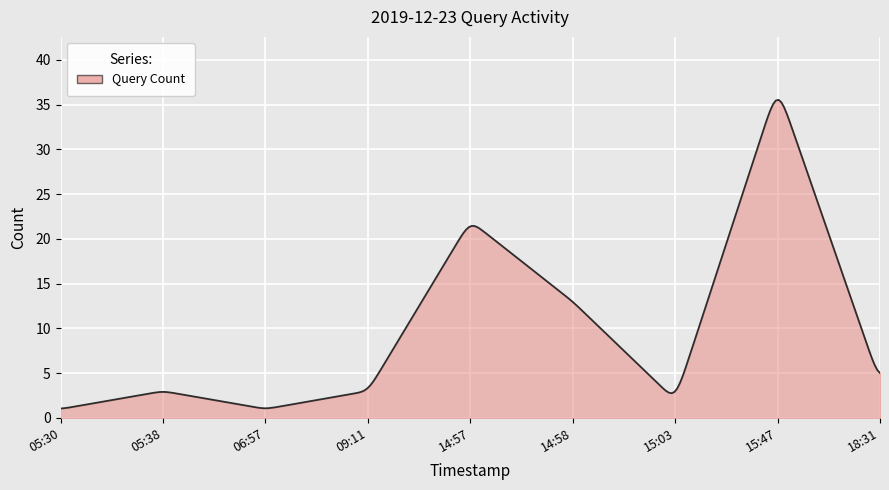

What is the difference between the maximum and minimum values?

34.5